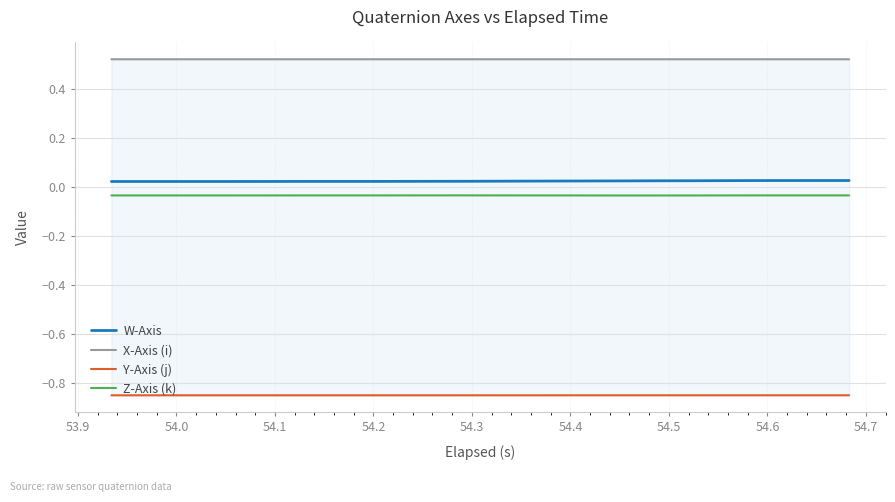

True or false: W-Axis and Z-Axis (k) cross at least once.

False